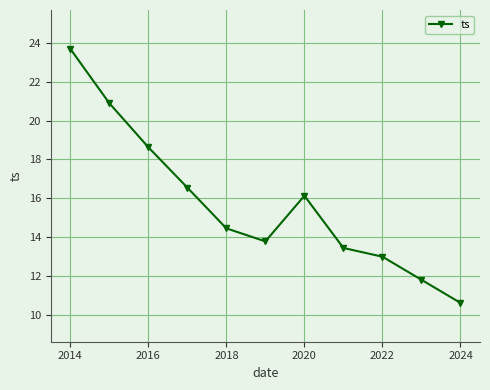

What is the value of the 11th point from the left?

10.6